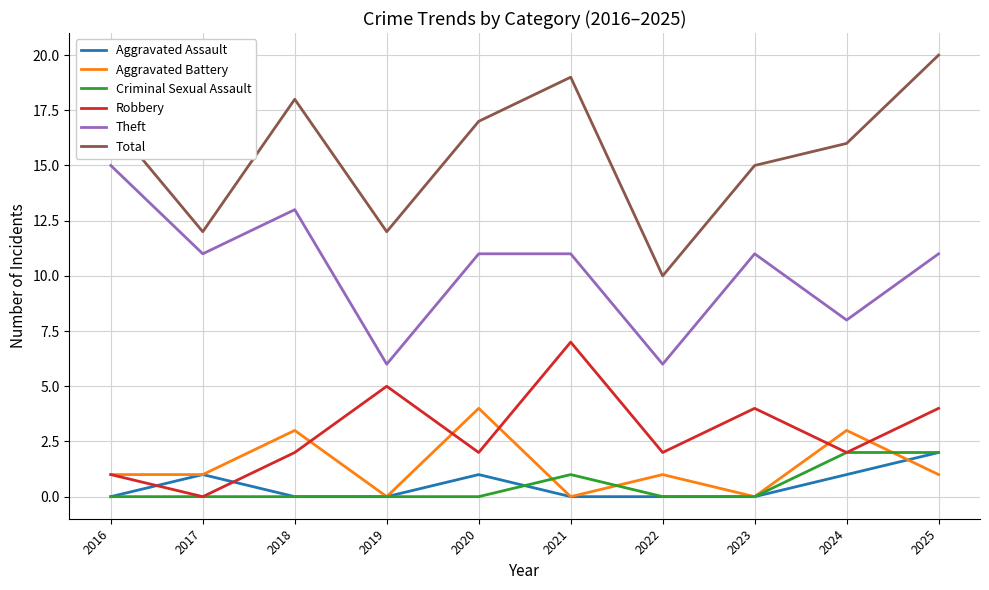

How many lines are shown in the chart?

6